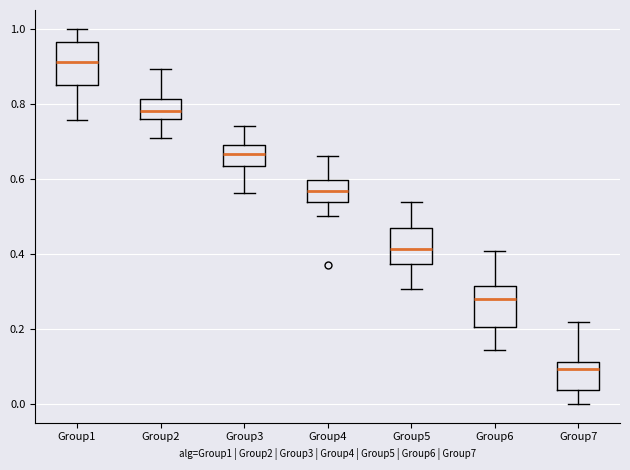

Where does the median line of the box for Group3 sit on the y-axis? The values are not printed on the chart, so give them approximately, as read against the axis.

0.66